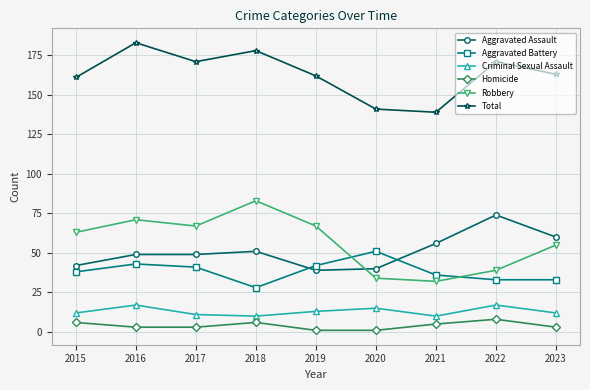

At which category does Total reach its first local valley?

2017